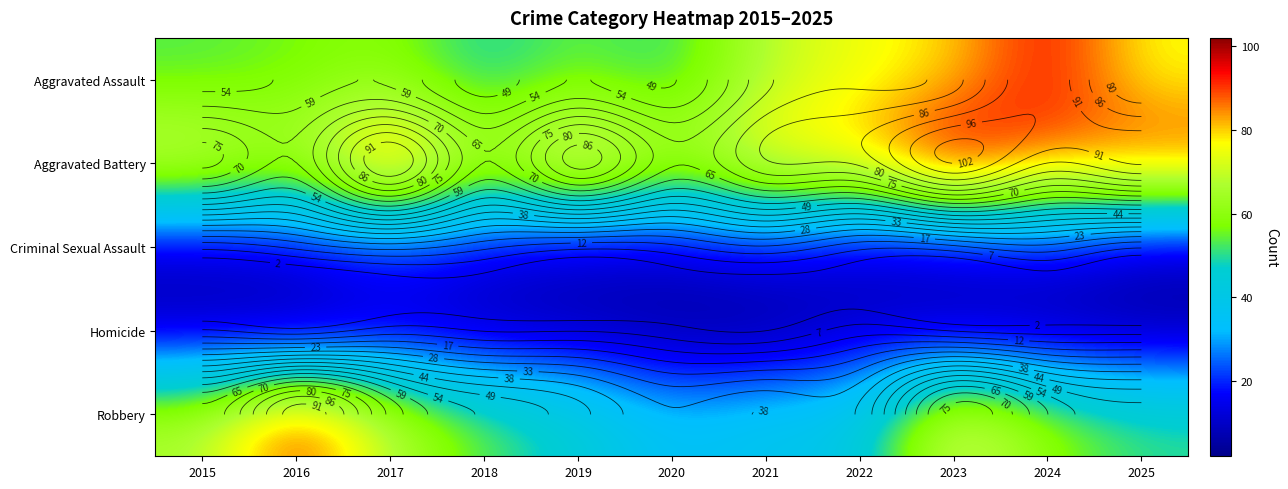

How many data points in Aggravated Battery are less than 82?

5